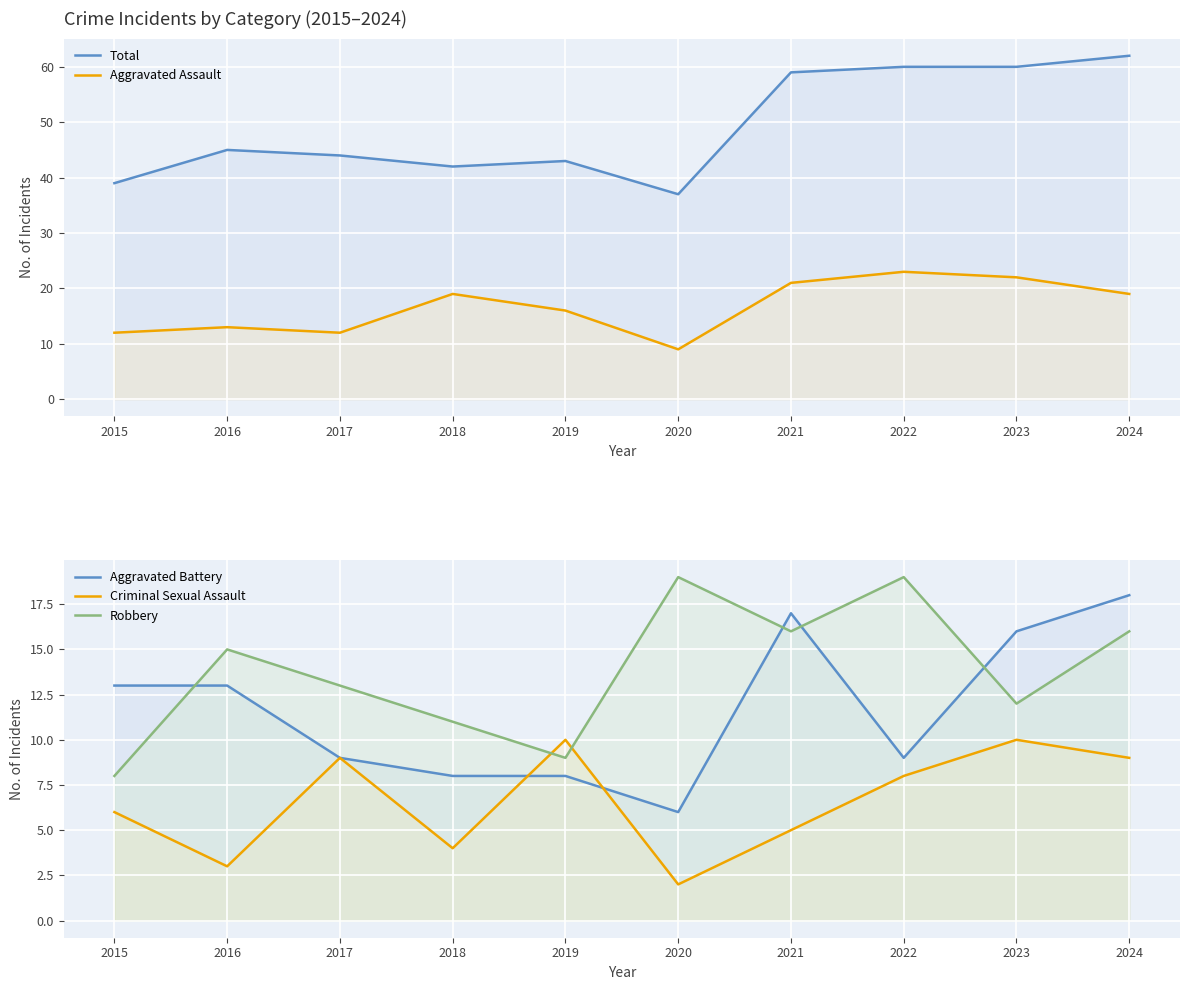

What is the highest value of the Aggravated Battery series?

18